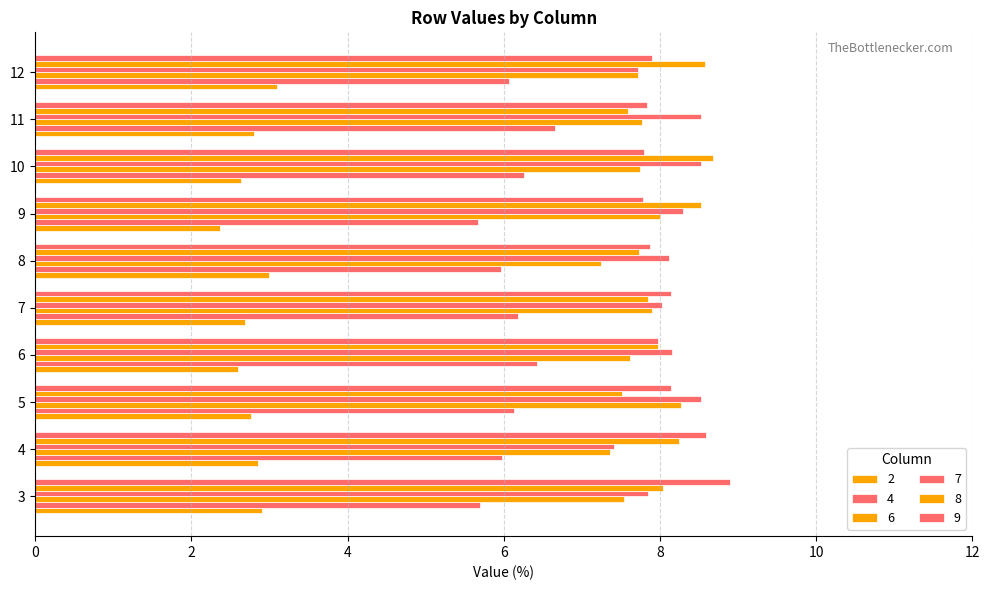

Count the number of categories in the chart.

10